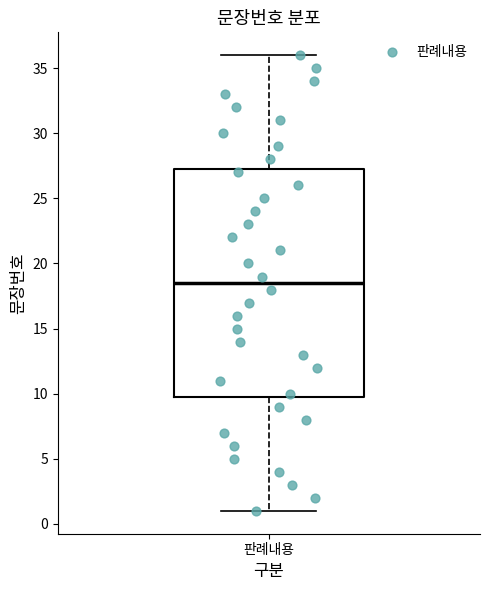

Read this box plot against the y-axis: the position of the median line, the range covered by the box, and the ends of both whiskers. The values are not printed on the chart, so give them approximately, as read against the axis.

median 18.5, box 10.0 to 27.5, whiskers 1.0 to 36.0